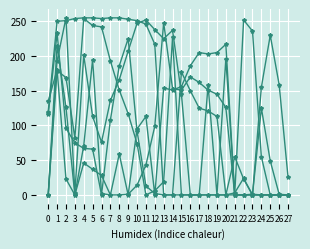

Count the number of data series in this chart.

6